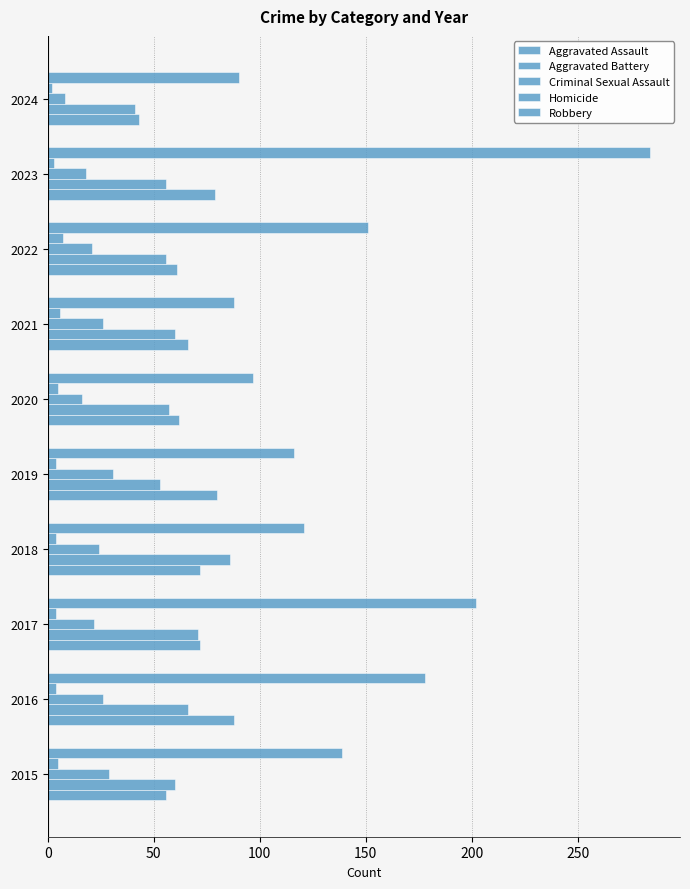

How many distinct data groups are displayed?

5